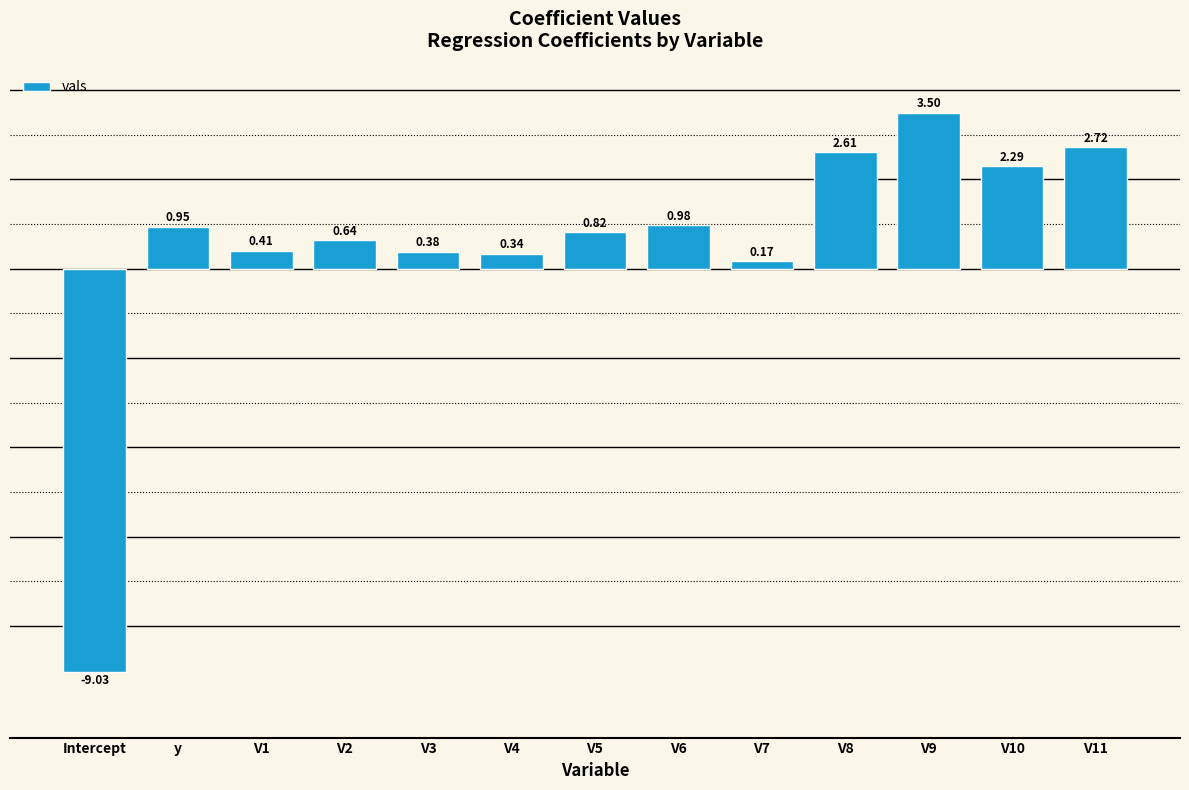

Count the number of data series in this chart.

1